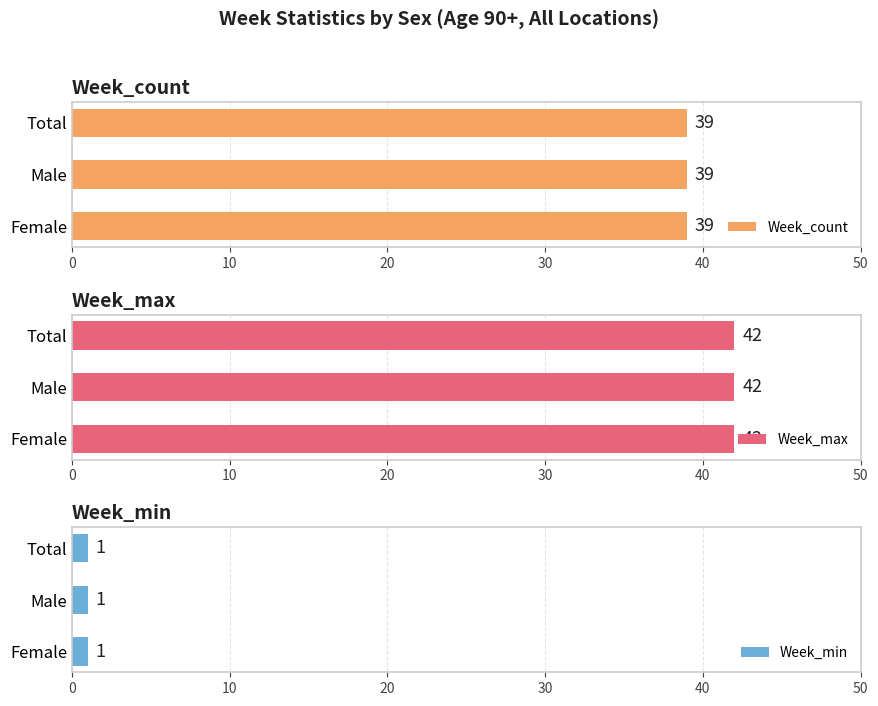

Reading right to left, list all the values displayed in this chart.

Week_count: 39	39	39
Week_max: 42	42	42
Week_min: 1	1	1